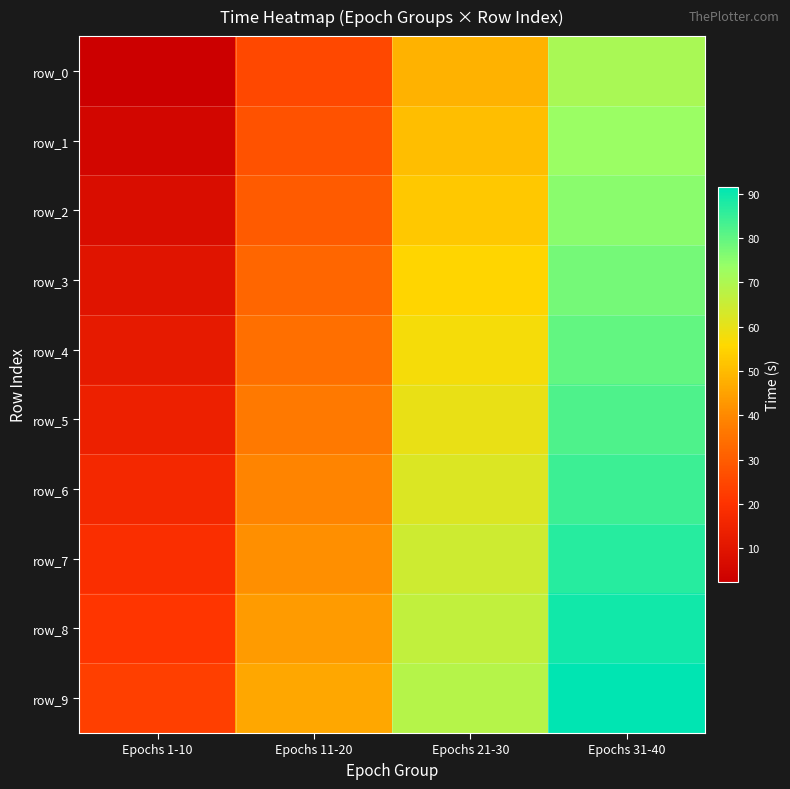

What is the sum of the row_2 values at Epochs 11-20 and Epochs 31-40?

105.2